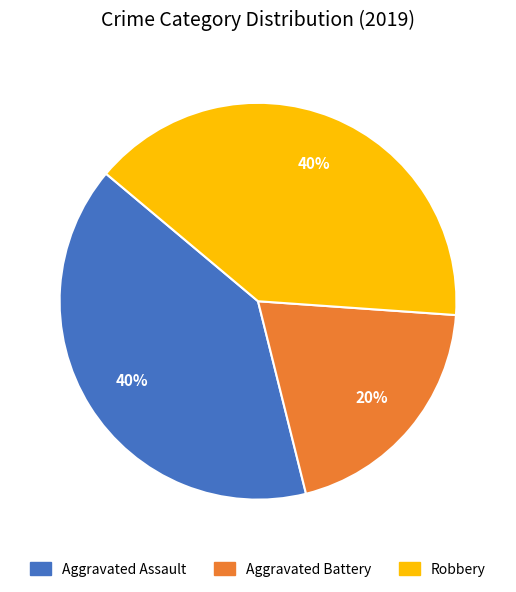

Approximately how many times larger is the value at Aggravated Assault compared to Aggravated Battery?

2.0